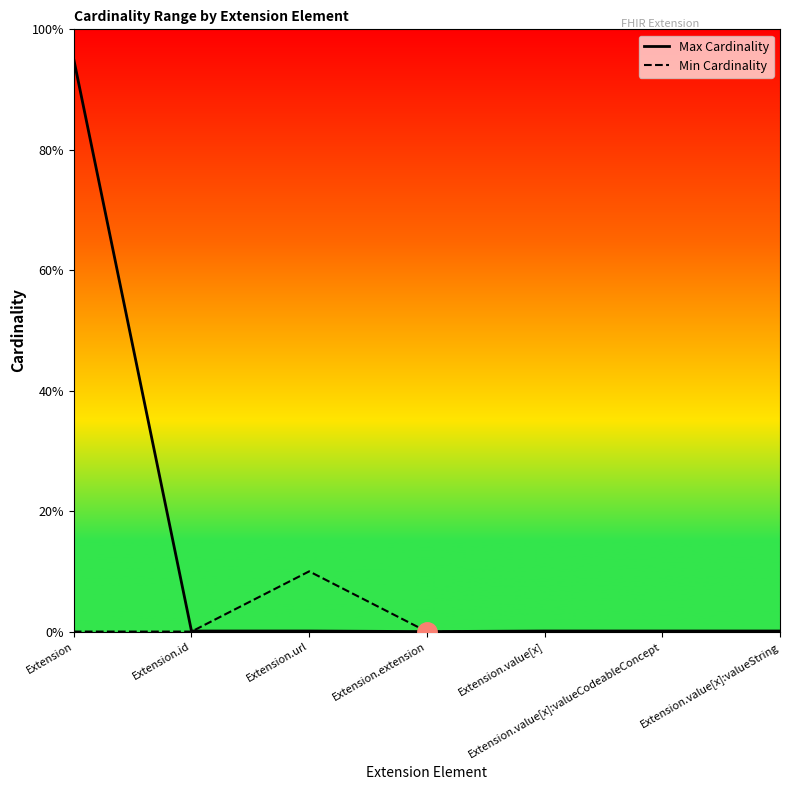

Rank the series by their maximum value, from lowest to highest.

Min Cardinality, Max Cardinality